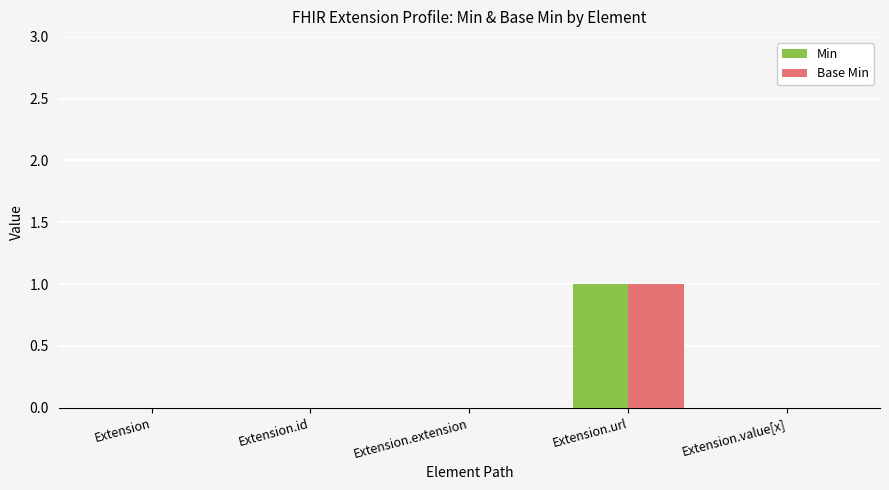

At which label does Base Min reach its peak?

Extension.url